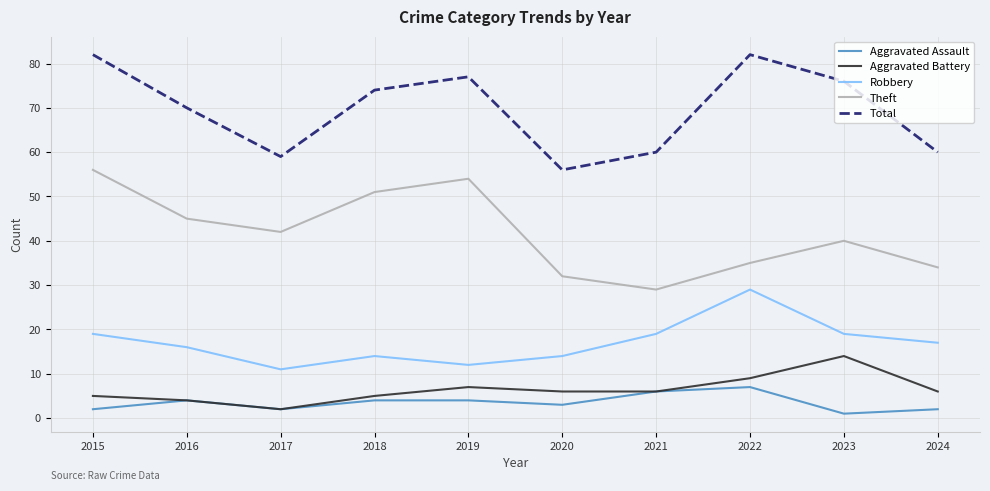

At which label is Theft closest to 42?

2017